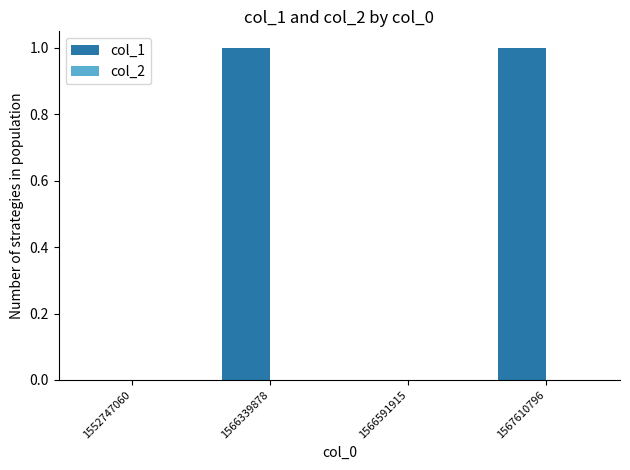

The chart shows a value of 1 at 1566591915. True or false?

False